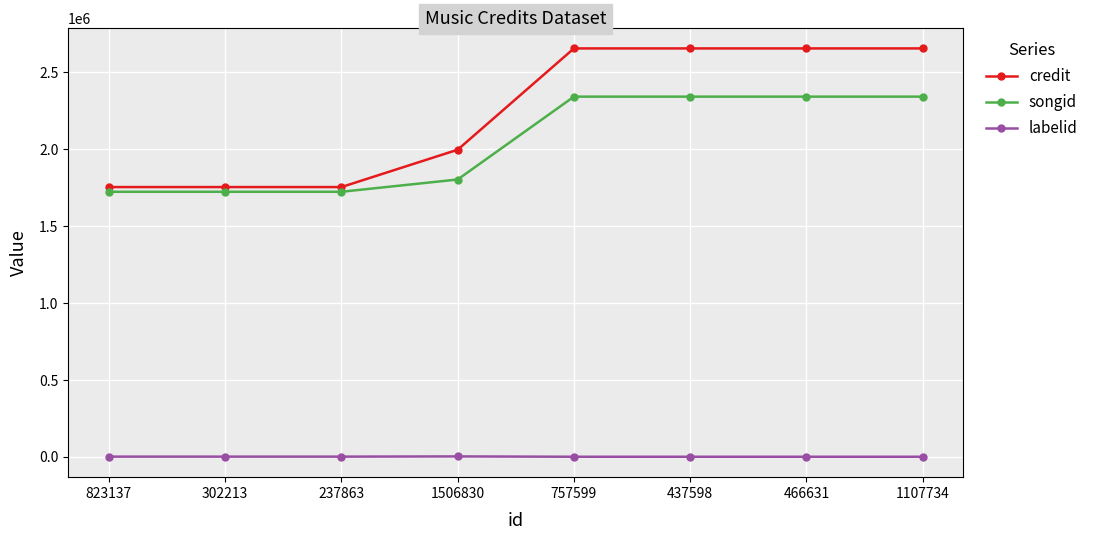

How many values in the labelid series are below 2235?

4